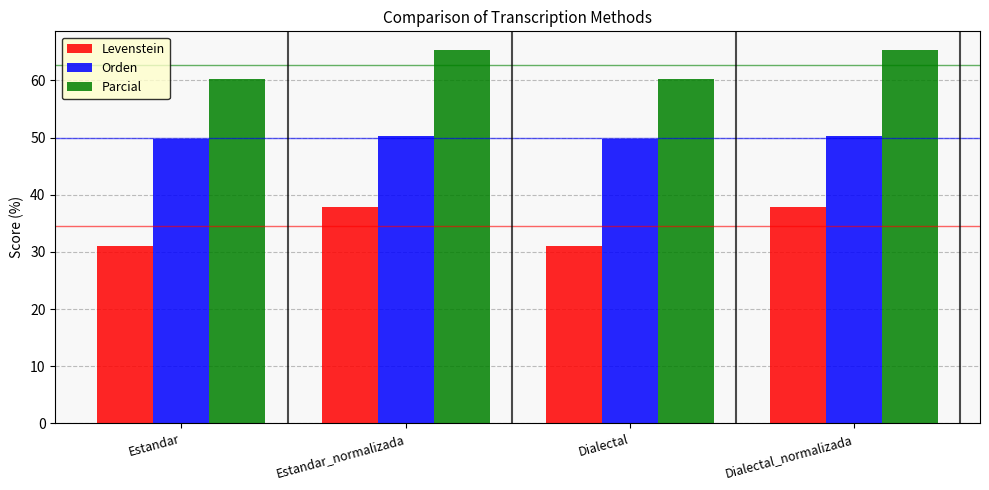

What is the maximum value for Parcial?

65.3